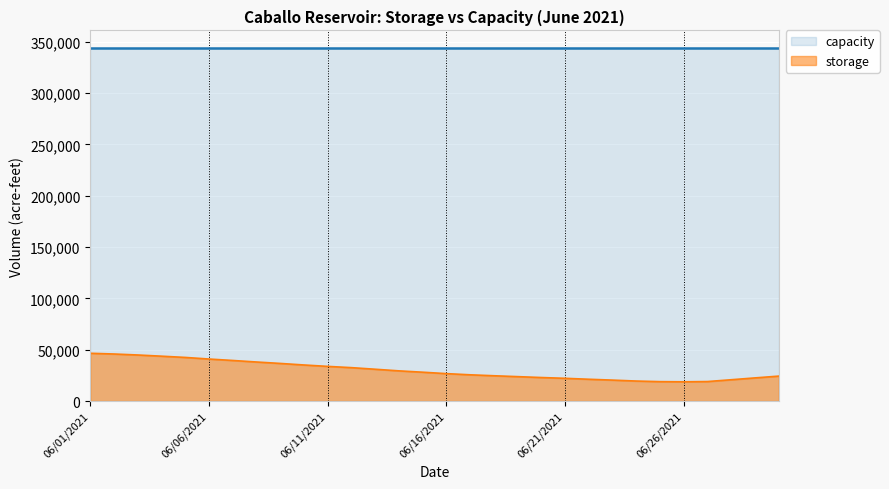

How many lines are shown in the chart?

2